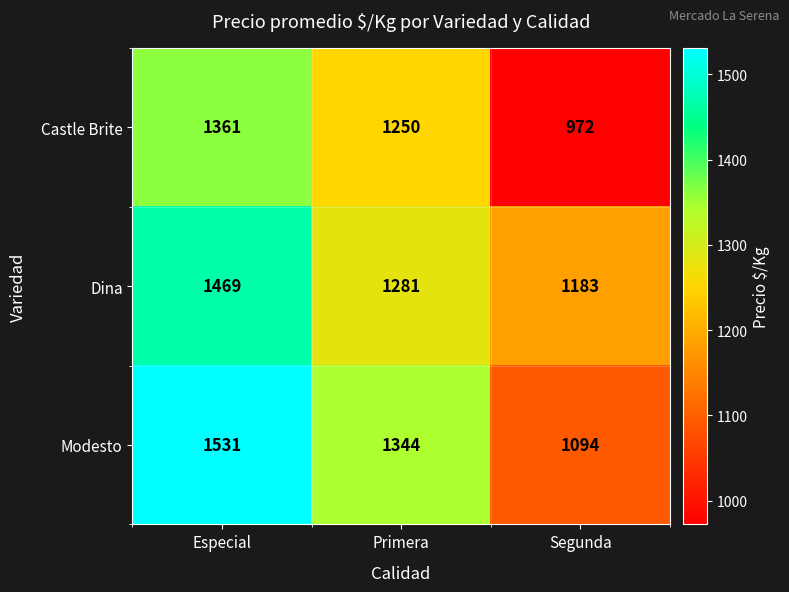

Between Especial and Primera, which series saw the biggest shift?

Dina